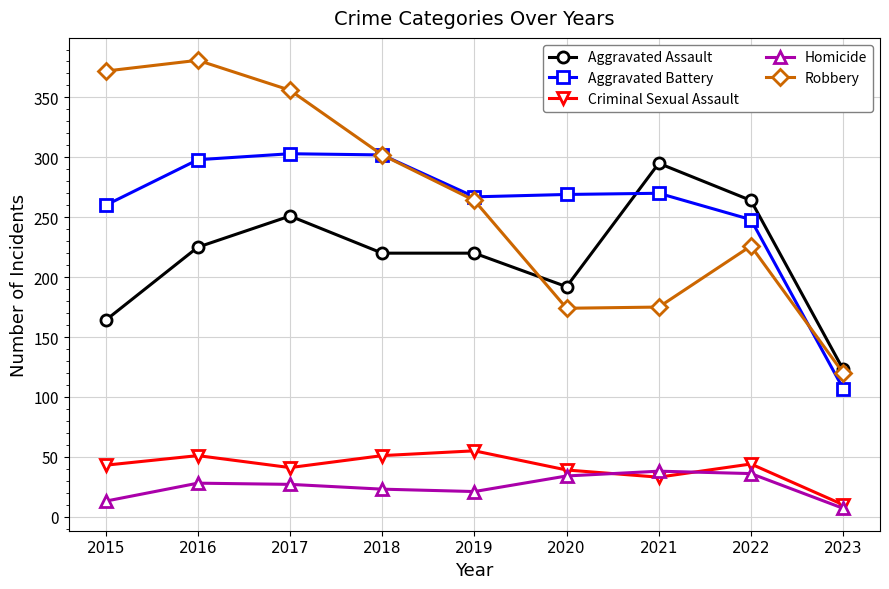

What is the difference between the maximum and second lowest values in the Homicide series?

25